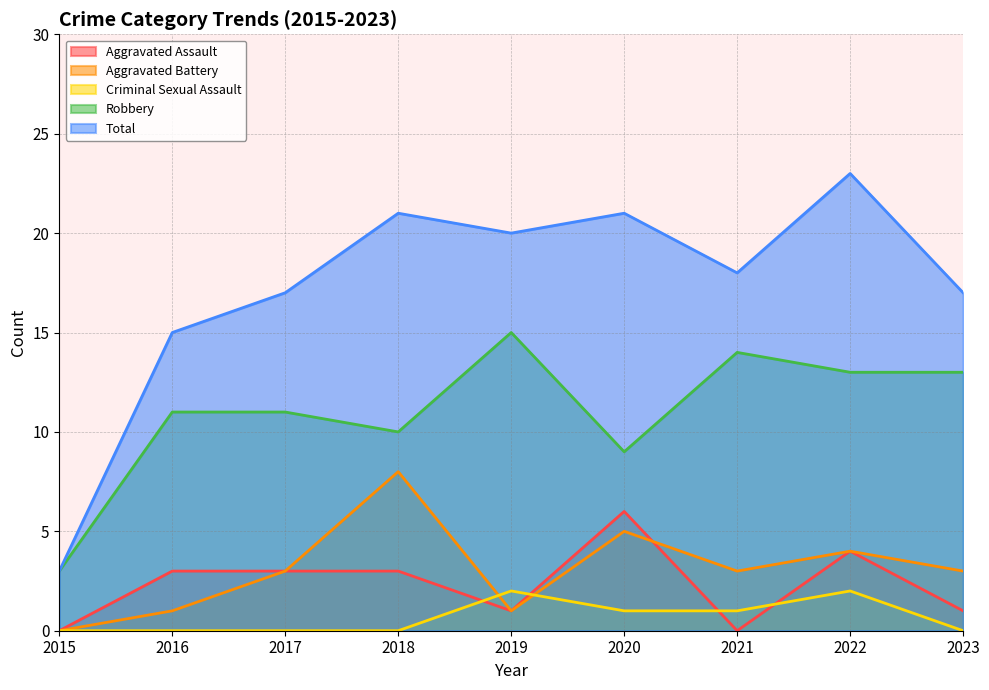

What is the spread (max minus min) of values at 2020?

20